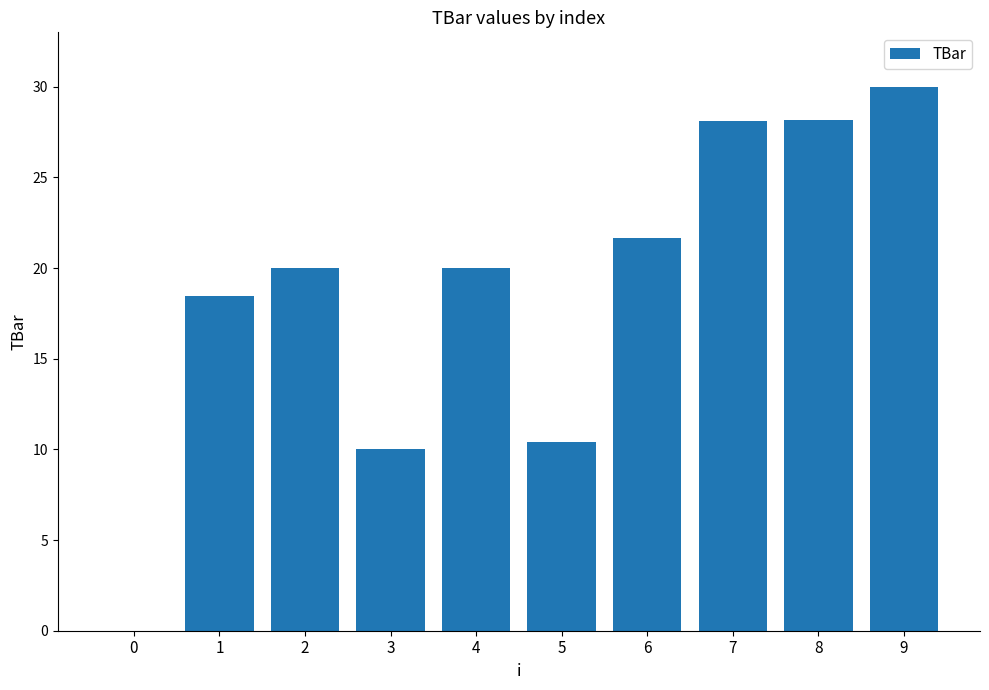

What is the change in value from 5 to 9?

+19.6